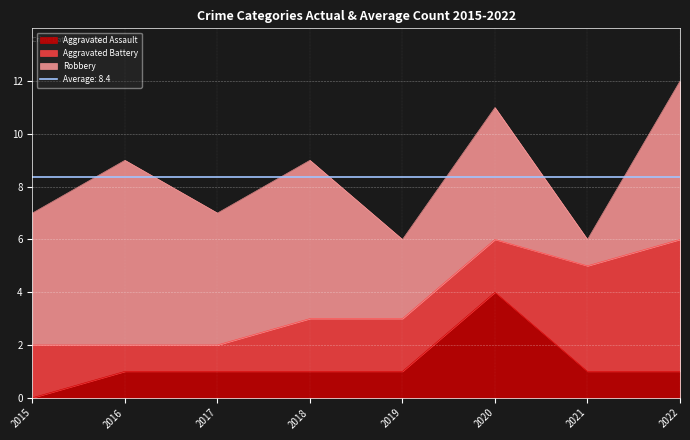

At which category does Robbery reach its first local valley?

2017